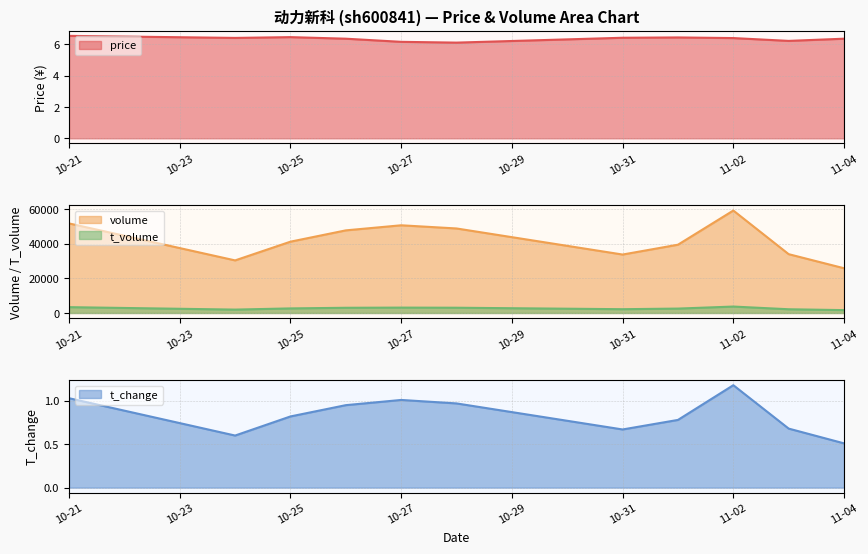

What is the difference between the second highest and second lowest values in the t_volume series?

1415